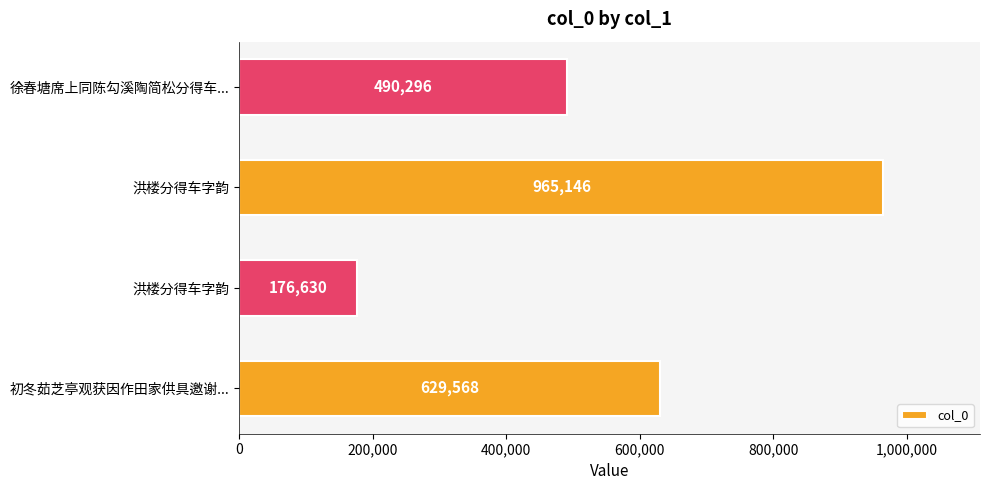

How many data points does each series have?

4